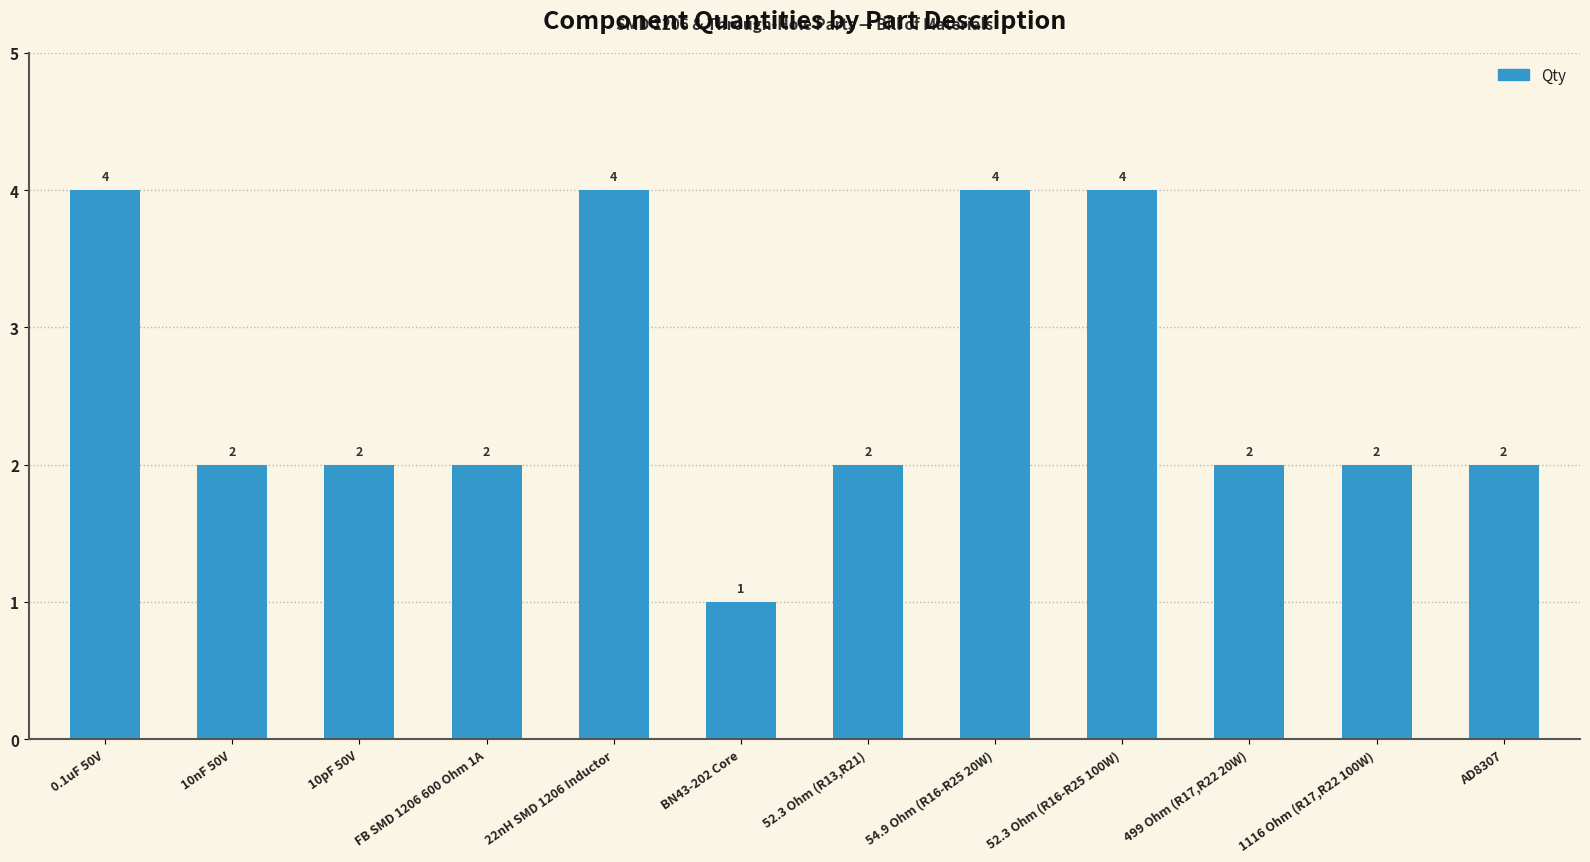

What is the label of the 1st bar from the right?

AD8307